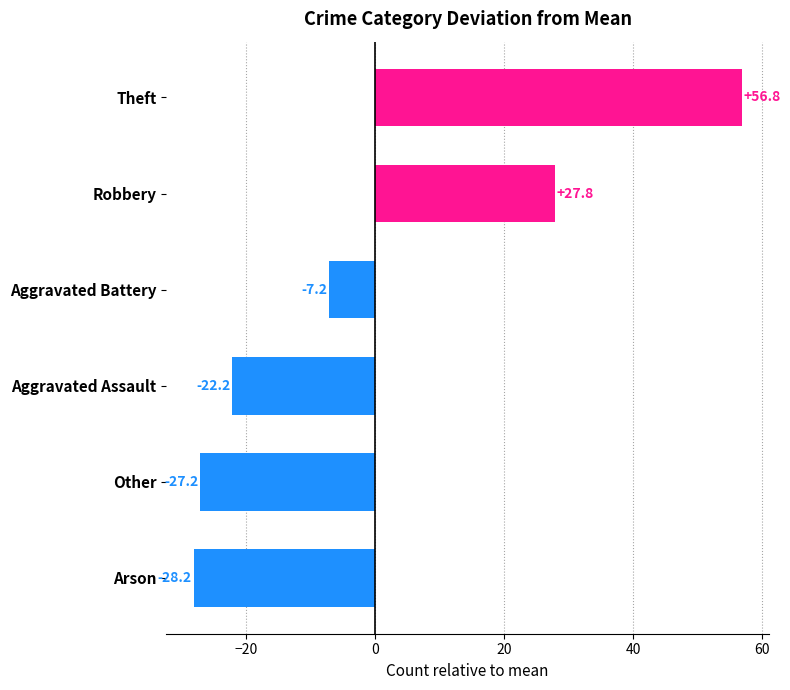

Count the number of categories in the chart.

6